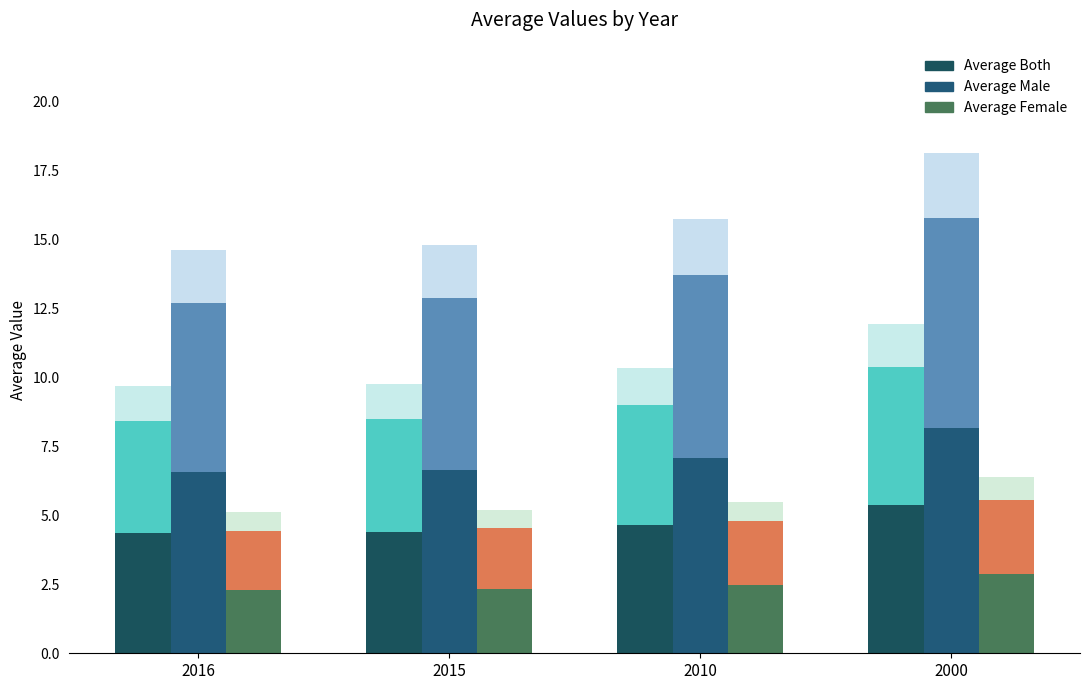

What is the value of the Average Female bar at the 2nd from the left?

2.3